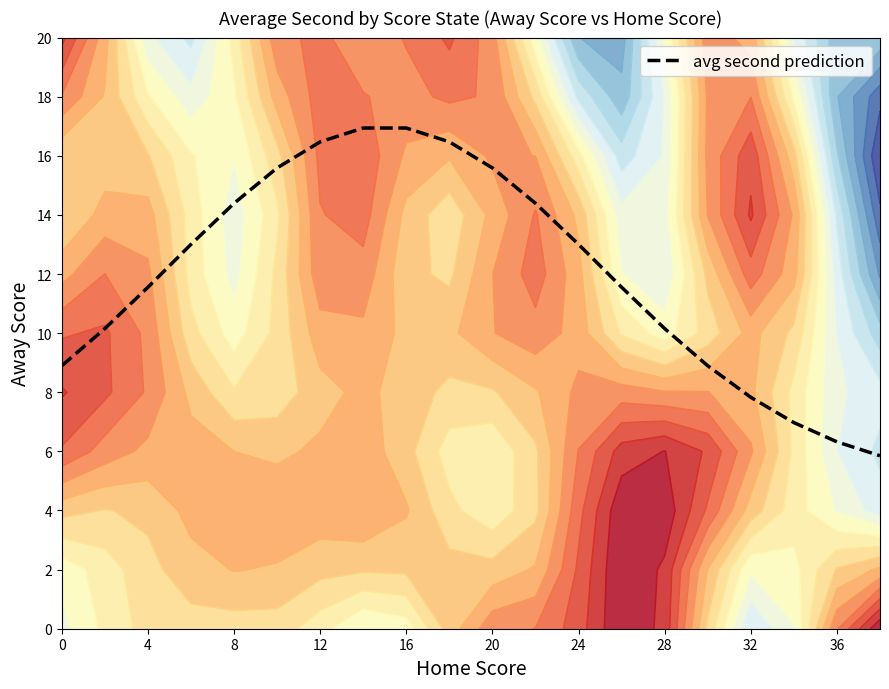

What is the minimum value for avg second prediction?

5.9